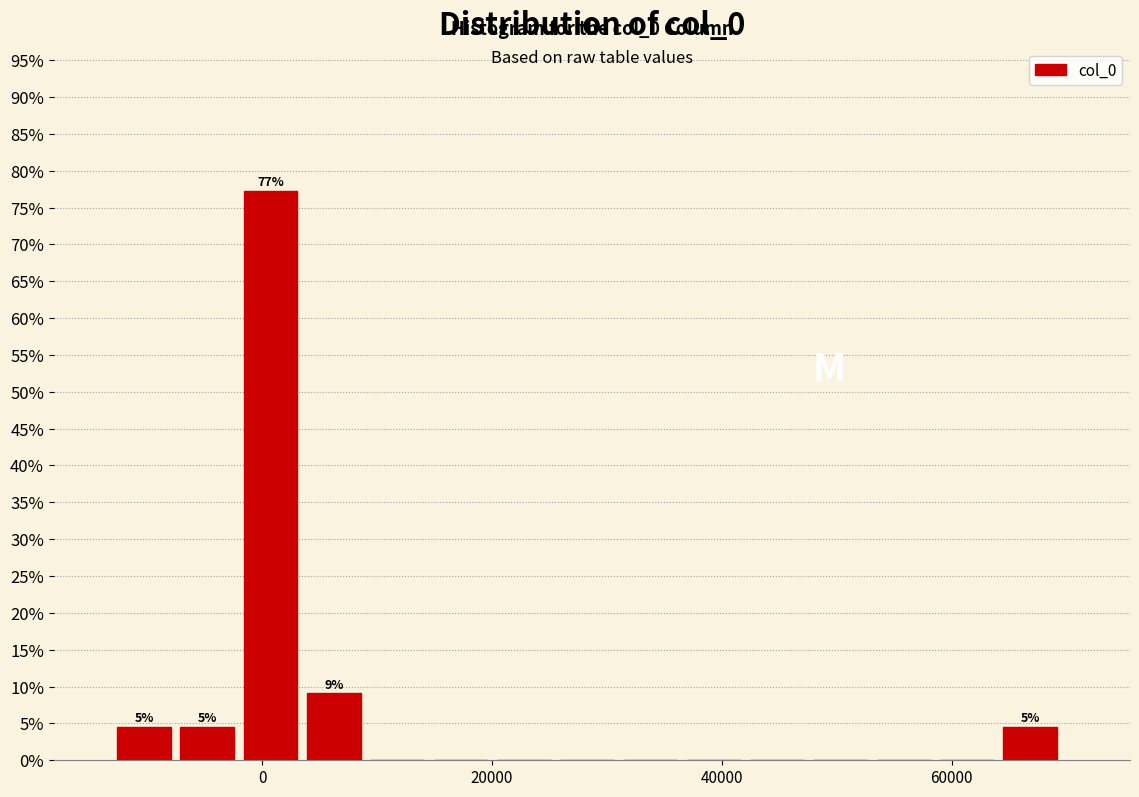

Around what value on the x-axis is the tallest bar? Give the approximate position of its centre, as read against the axis.

0